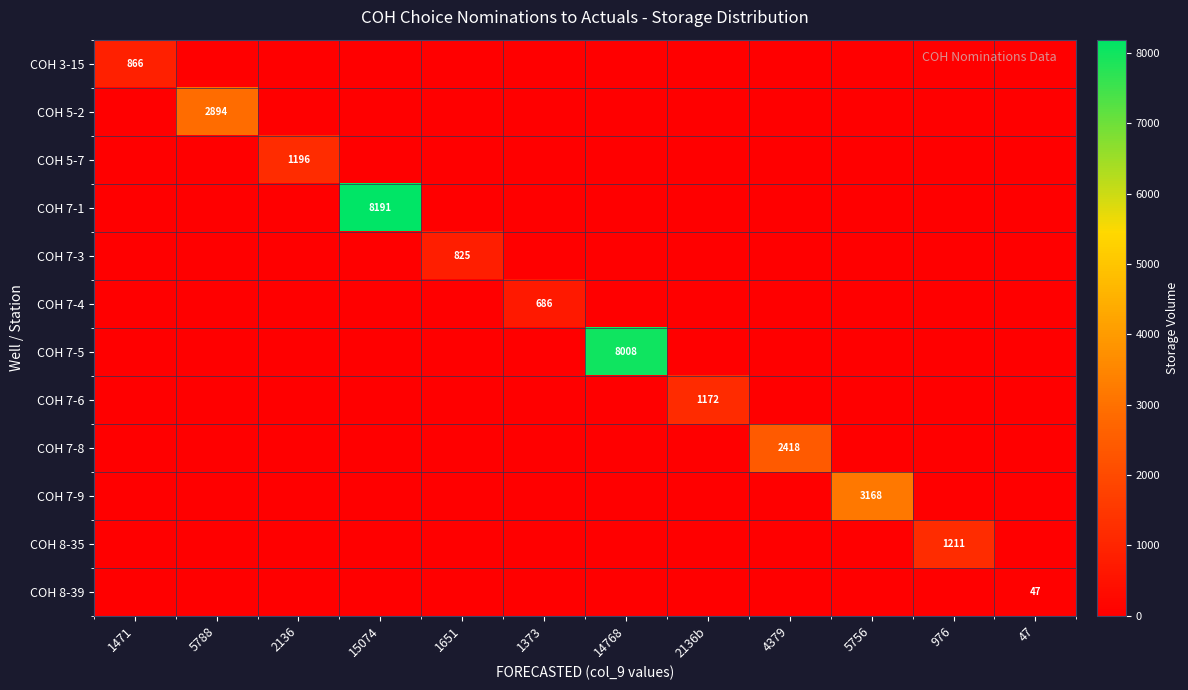

Rank the series by their maximum value, from lowest to highest.

COH 8-39, COH 7-4, COH 7-3, COH 3-15, COH 7-6, COH 5-7, COH 8-35, COH 7-8, COH 5-2, COH 7-9, COH 7-5, COH 7-1